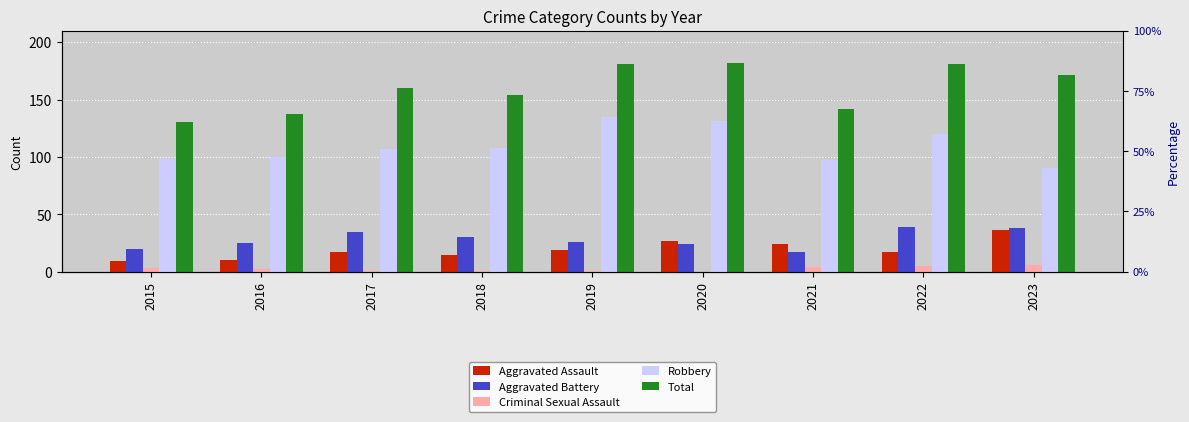

How many bars are there in each group?

5